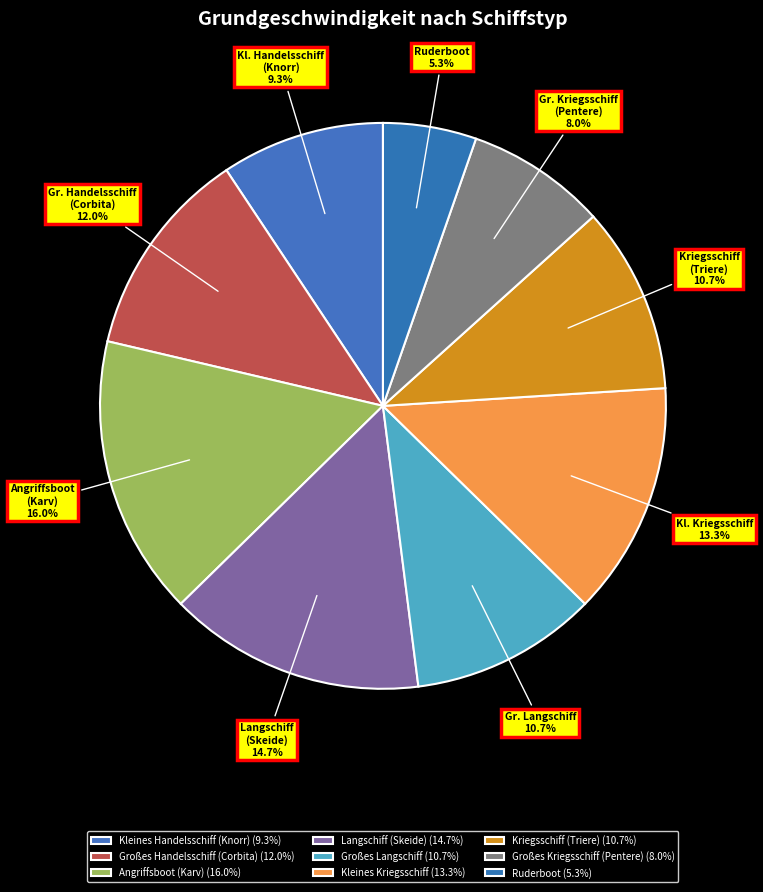

True or false: Großes Handelsschiff (Corbita) accounts for 24% of the total.

False